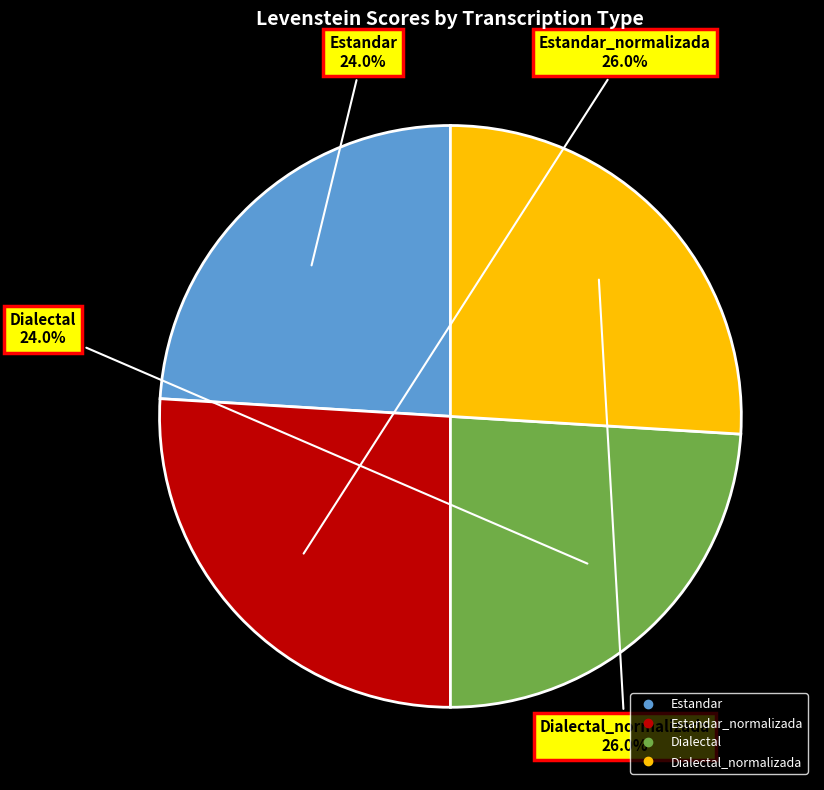

Is there a majority slice in this chart?

No